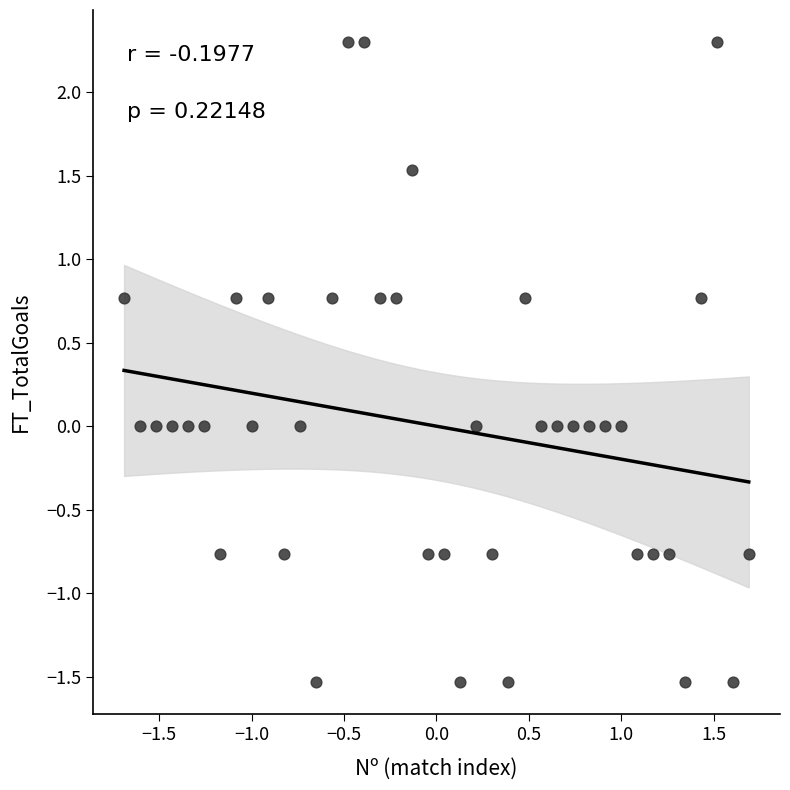

What is the range of X values (max minus min)?

3.4